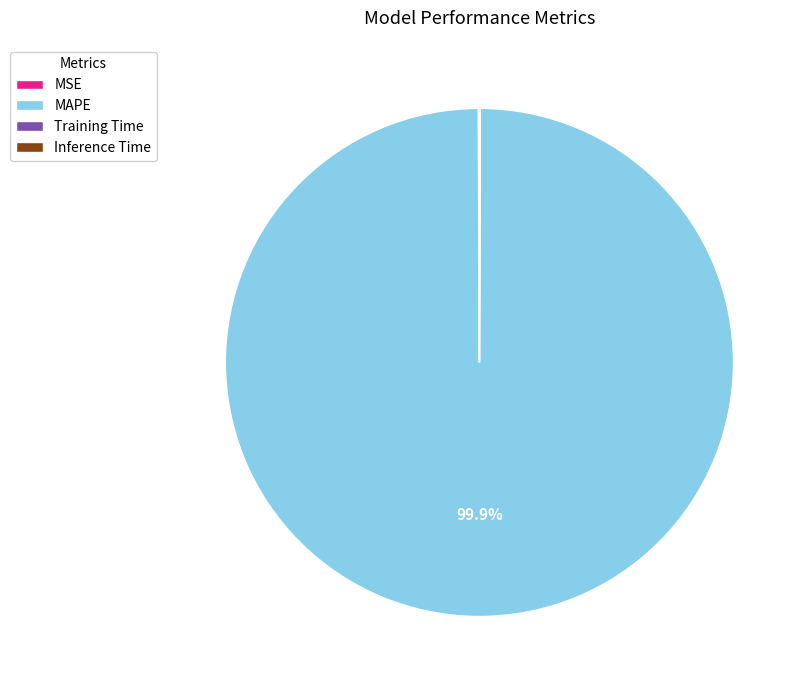

What is the largest slice in the pie chart?

MAPE